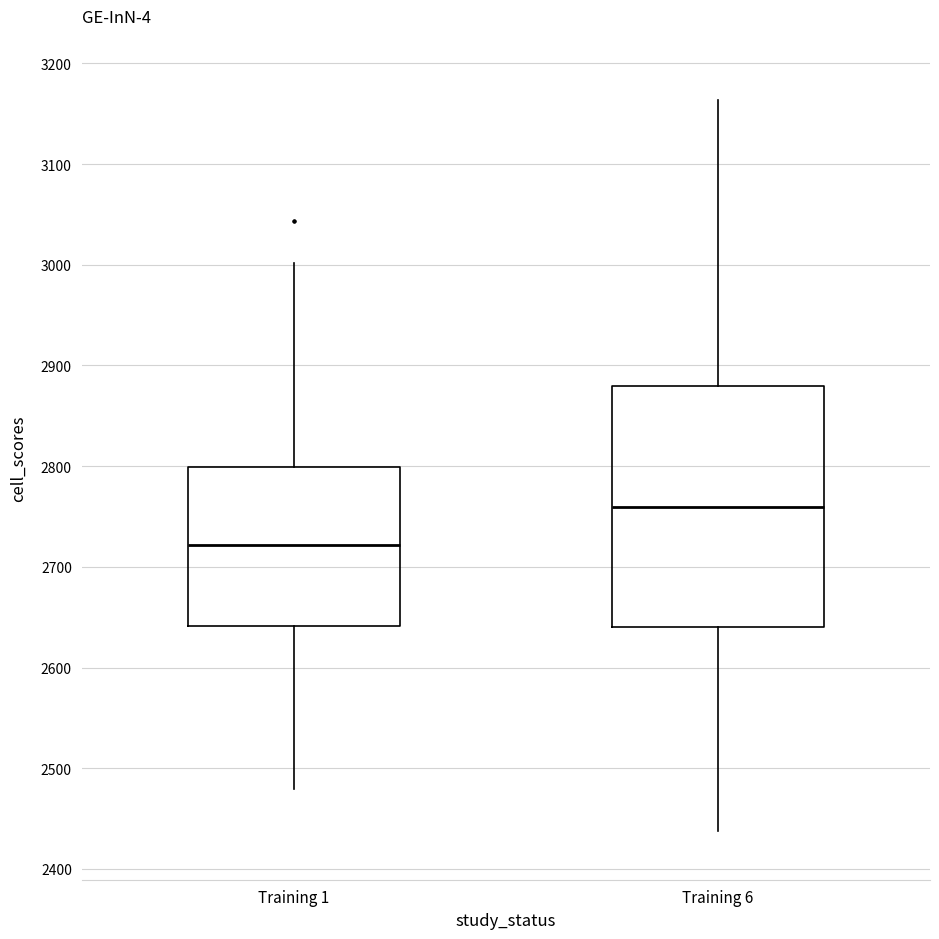

Where does the upper whisker of the box for Training 6 end on the y-axis? The values are not printed on the chart, so give them approximately, as read against the axis.

3160